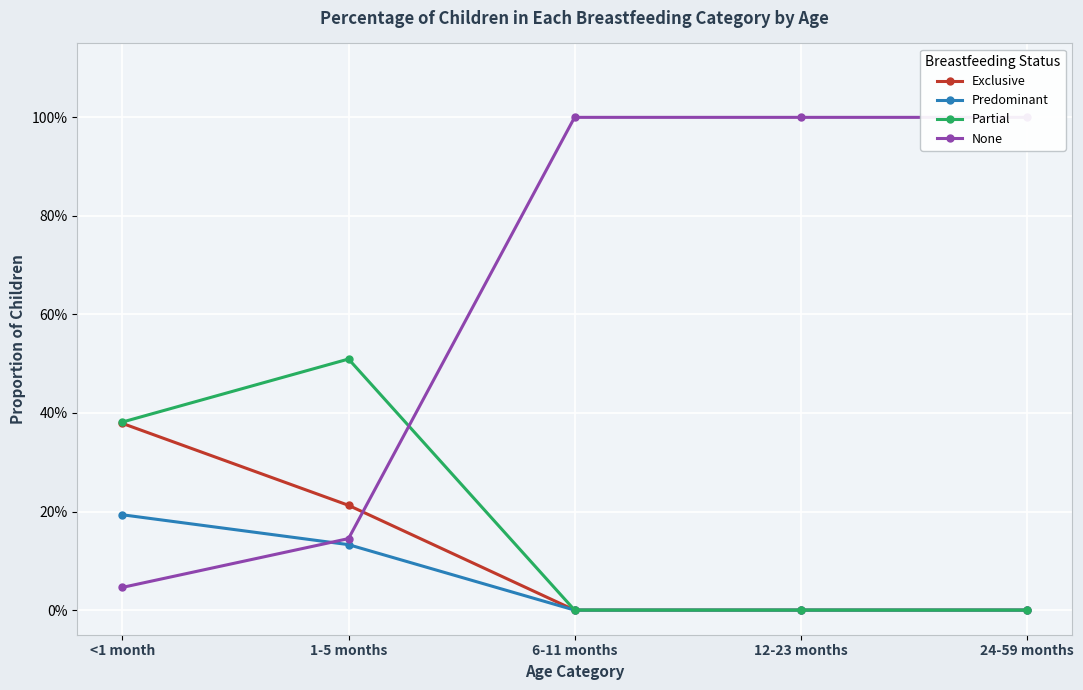

List the labels in order of Exclusive value, smallest first.

6-11 months, 12-23 months, 24-59 months, 1-5 months, <1 month